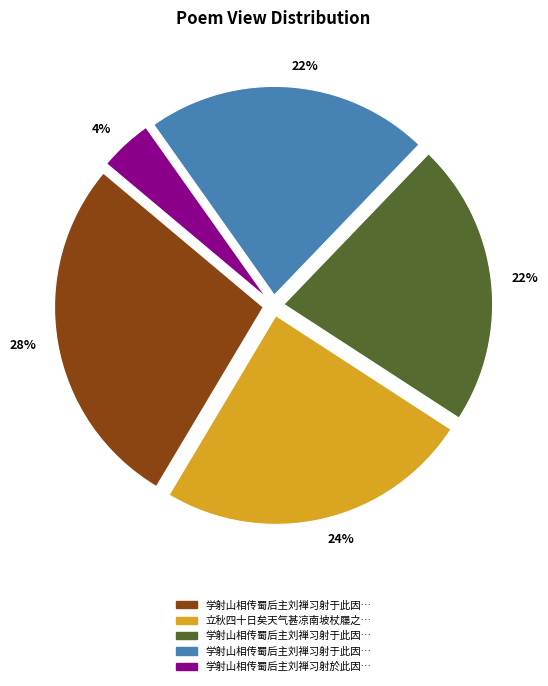

To the nearest percent, what is the average slice percentage?

20%